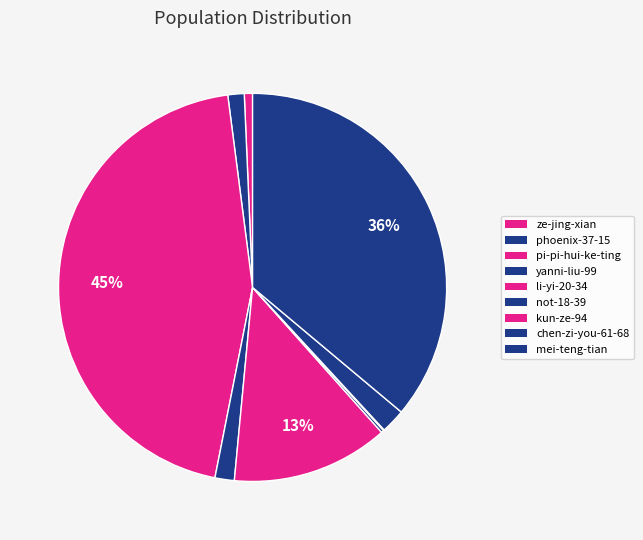

Rank the categories by value from lowest to highest.

kun-ze-94, not-18-39, ze-jing-xian, phoenix-37-15, yanni-liu-99, chen-zi-you-61-68, li-yi-20-34, mei-teng-tian, pi-pi-hui-ke-ting